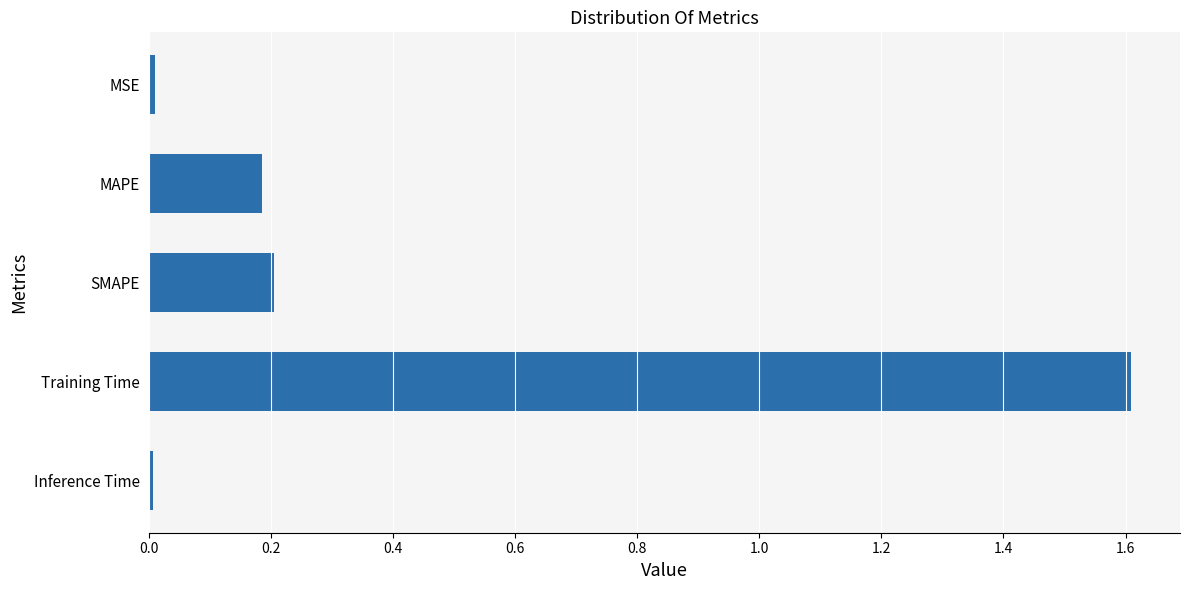

Is it true that the value at Inference Time is 0.0?

True